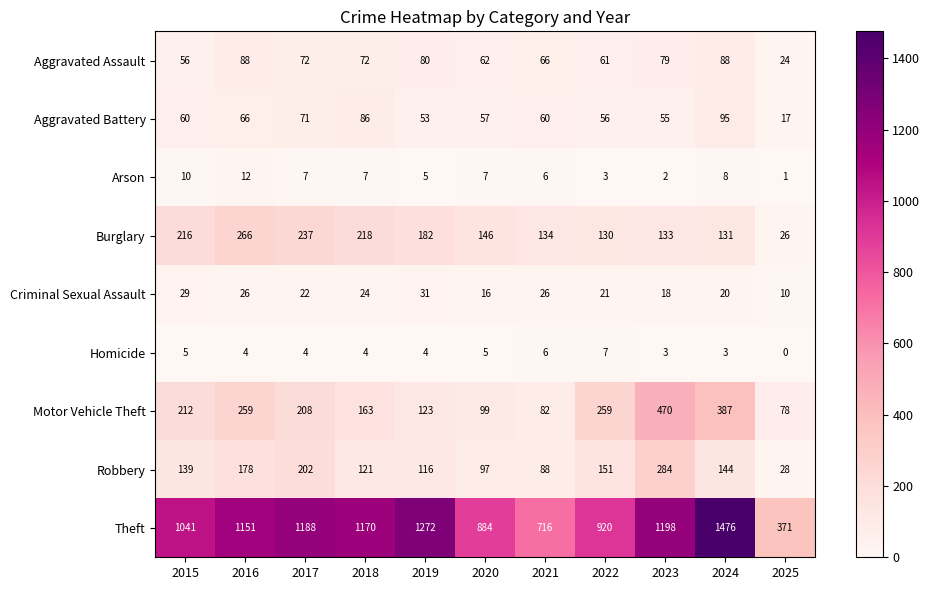

At which category is the sum across all series the highest?

2024